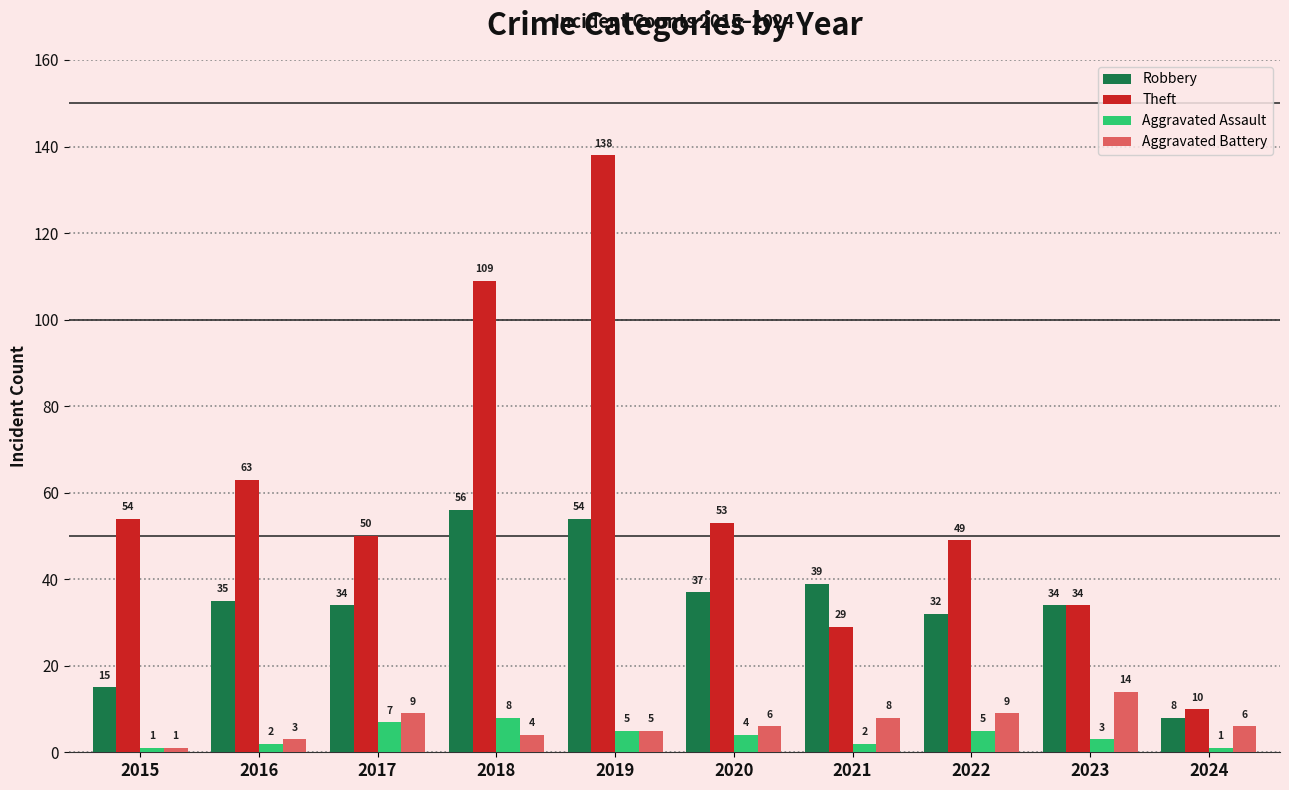

What is the value of the Aggravated Assault bar at the 7th from the left?

2